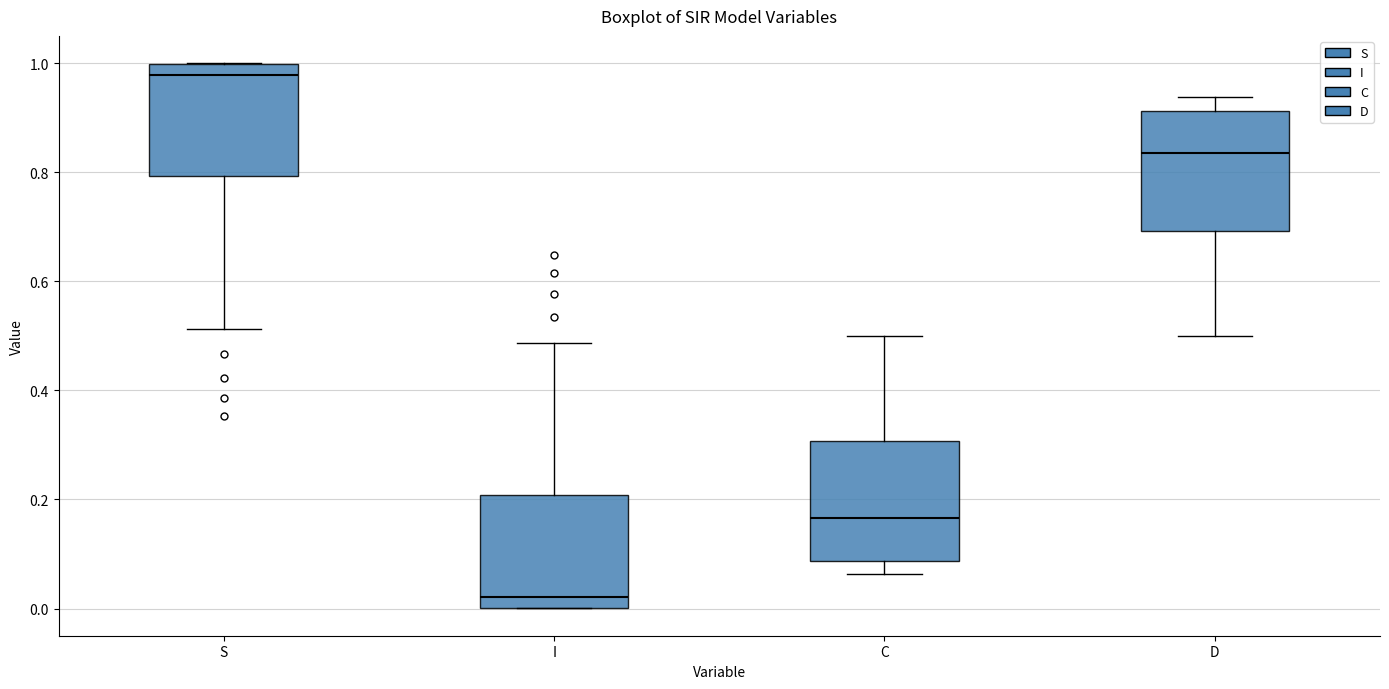

Reading left to right, transcribe this box plot: for each box, give where its median line is, the range the box spans, and where its two whiskers end, as read against the y-axis. The values are not printed on the chart, so give them approximately, as read against the axis.

S: median 0.98, box 0.80 to 1.00, whiskers 0.52 to 1.00
I: median 0.02, box 0.00 to 0.20, whiskers 0.00 to 0.48
C: median 0.16, box 0.08 to 0.30, whiskers 0.06 to 0.50
D: median 0.84, box 0.70 to 0.92, whiskers 0.50 to 0.94